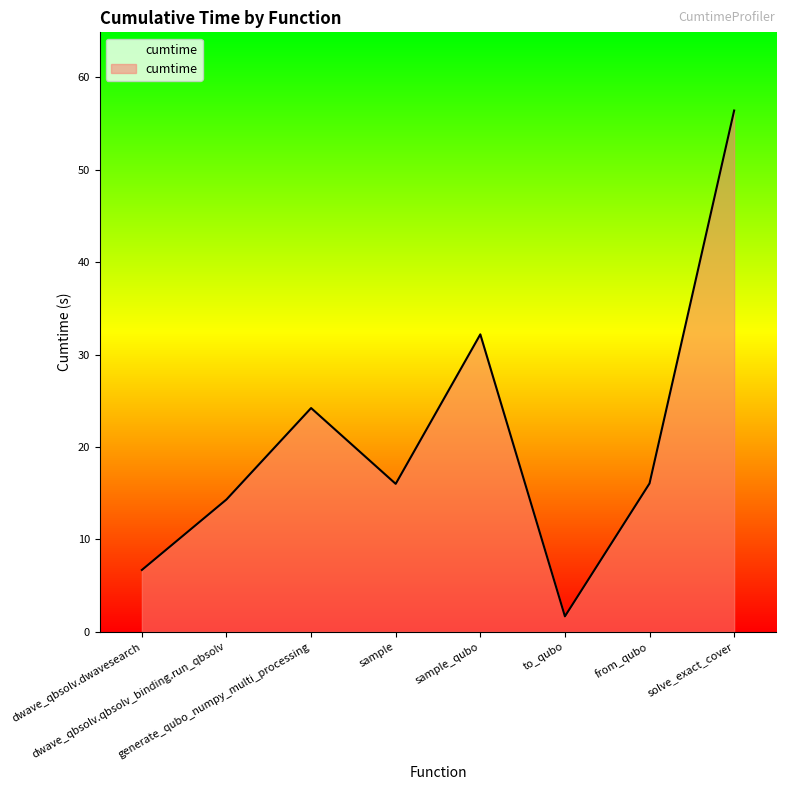

True or false: the data has more than 2 interior local peaks.

False